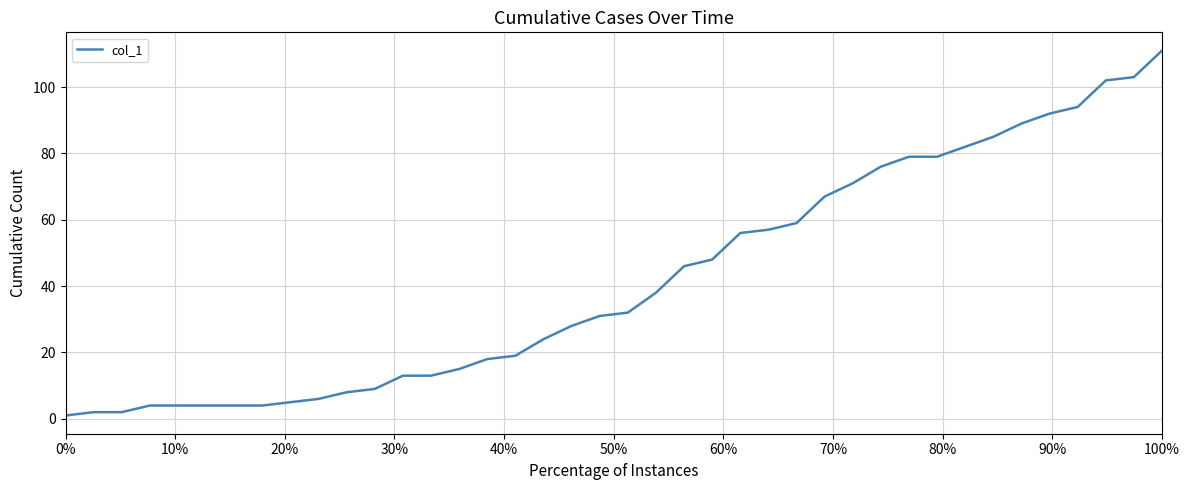

What is the difference between the maximum and minimum values?

110